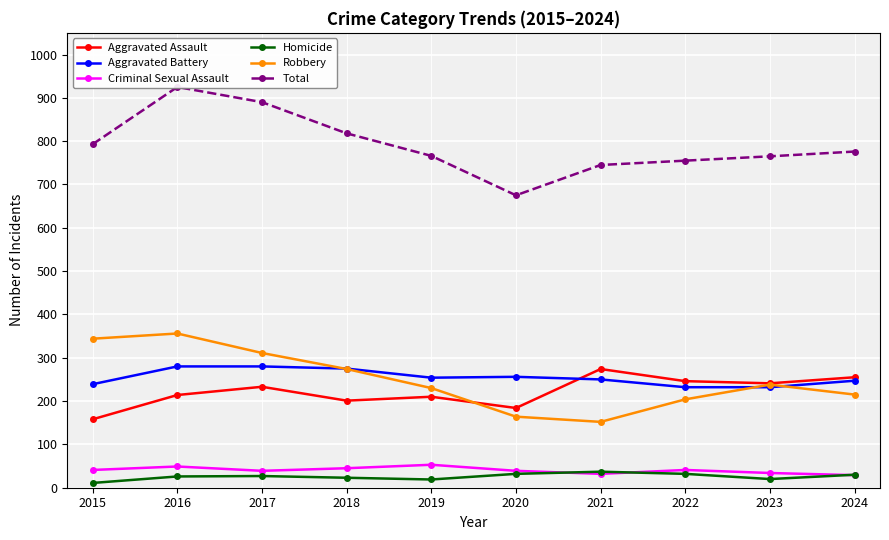

What is the sum of all Aggravated Battery values?

2545